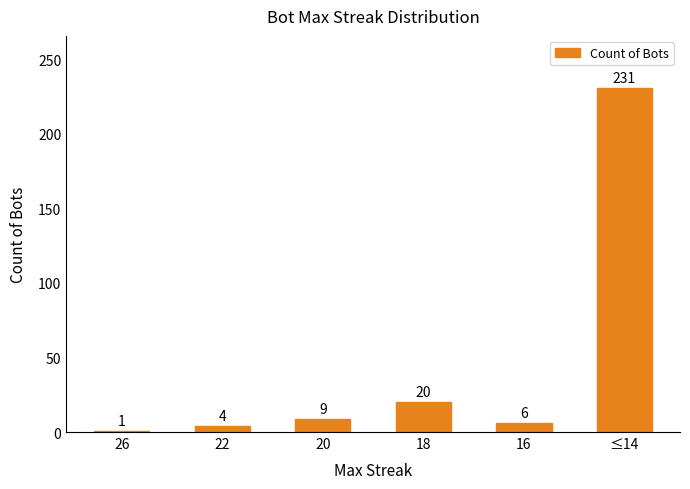

List the labels in order of value, largest first.

≤14, 18, 20, 16, 22, 26